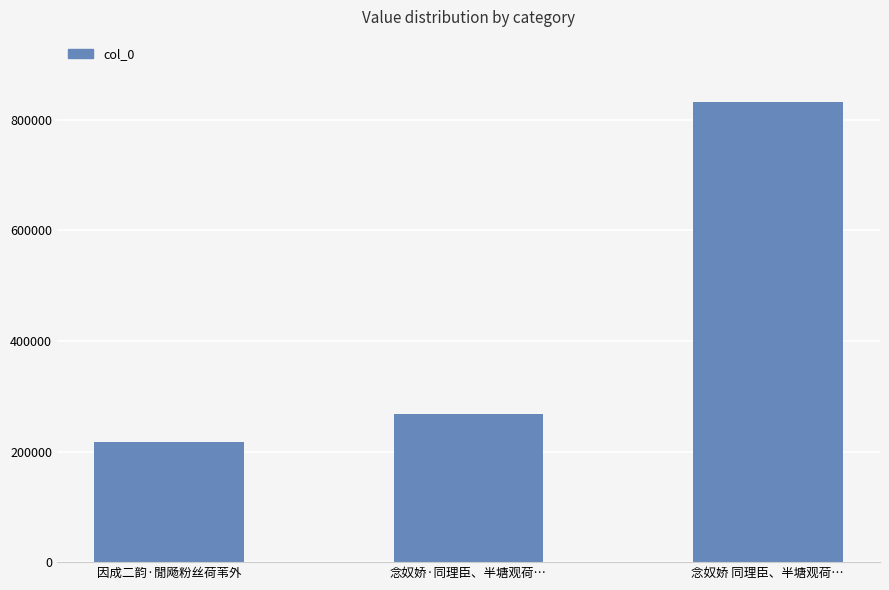

Approximately how many times larger is the value at 念奴娇·同理臣、半塘观荷… compared to 念奴娇 同理臣、半塘观荷…?

0.3